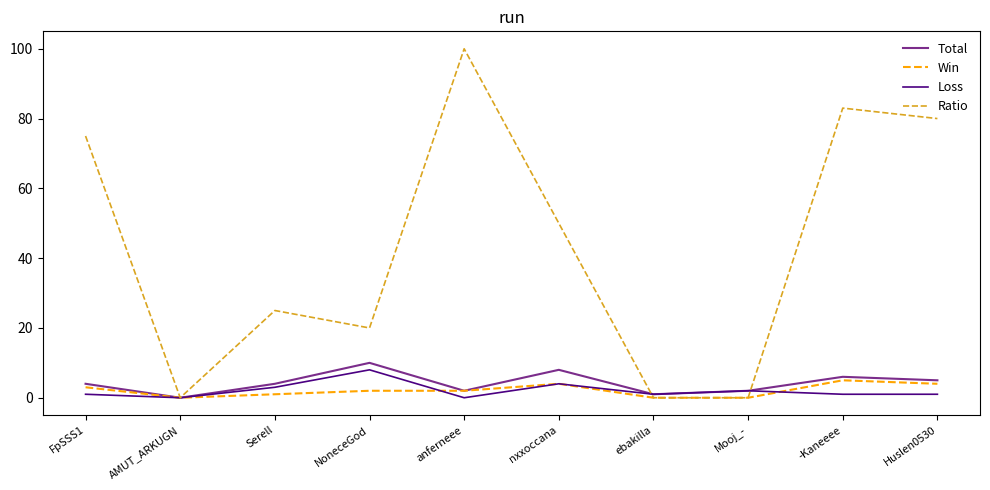

Where does the Ratio series first go above 50?

FpSSS1